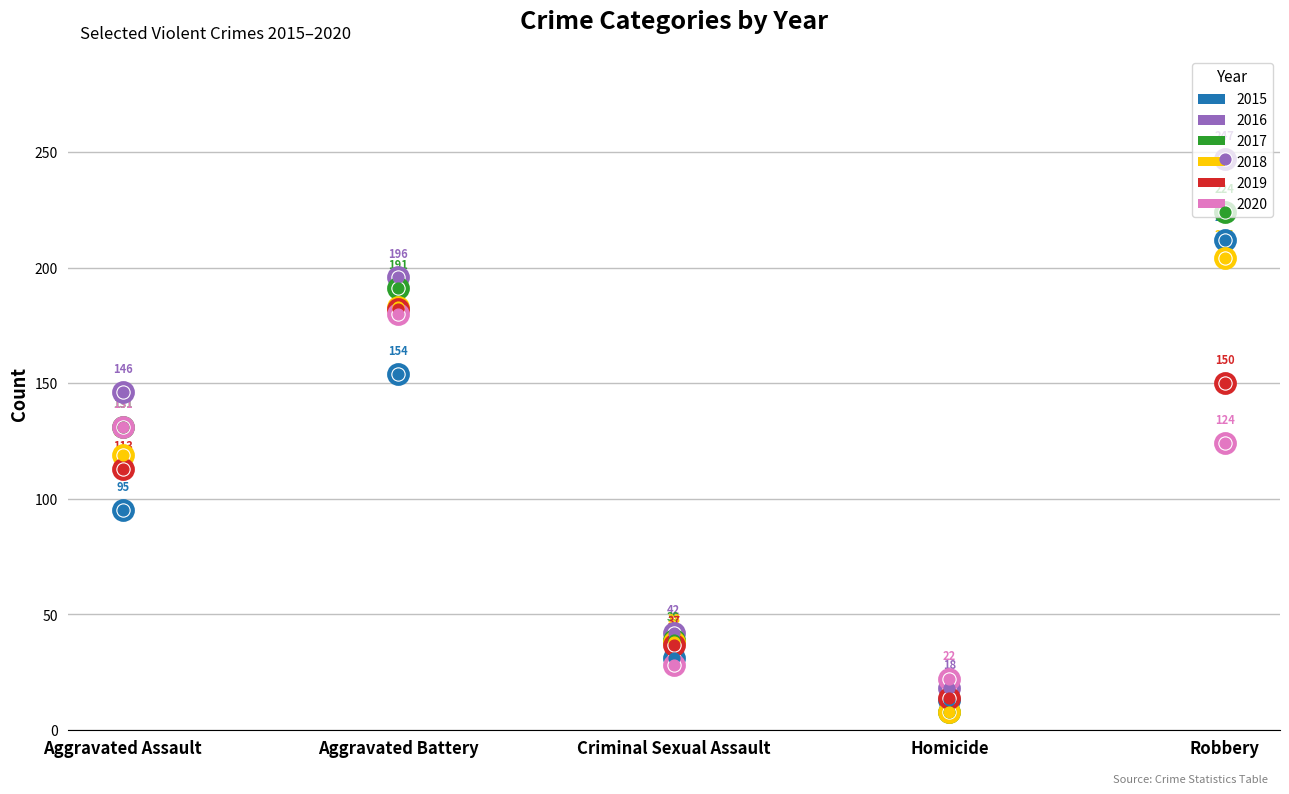

At how many categories does at least one series exceed 231?

1